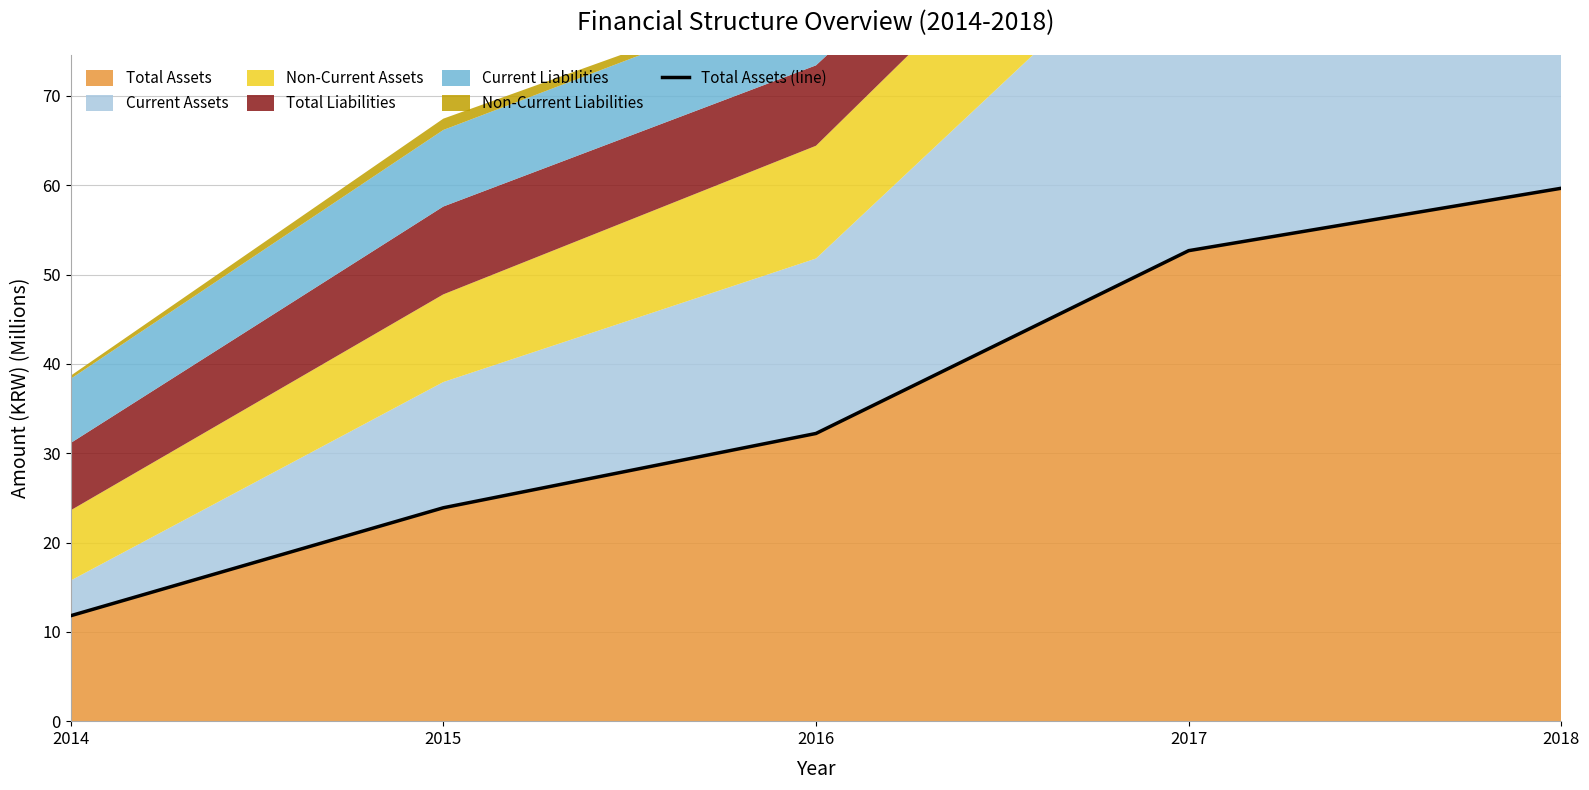

What is the difference between the second highest and second lowest values?

28.8